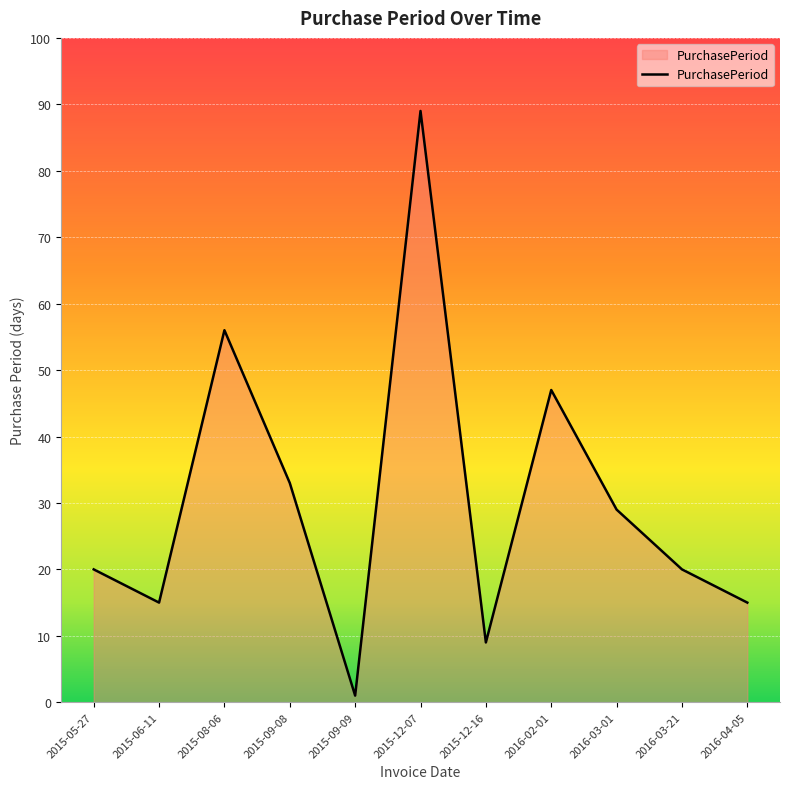

Where is the data nearest to the value 45?

2016-02-01